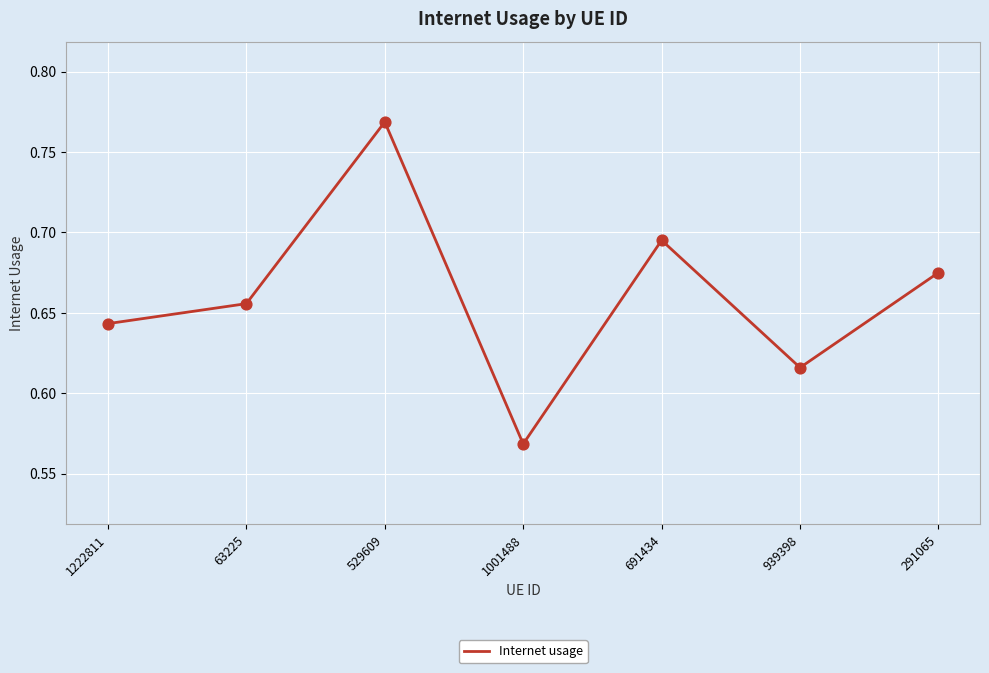

Between 63225 and 291065, which is larger?

291065